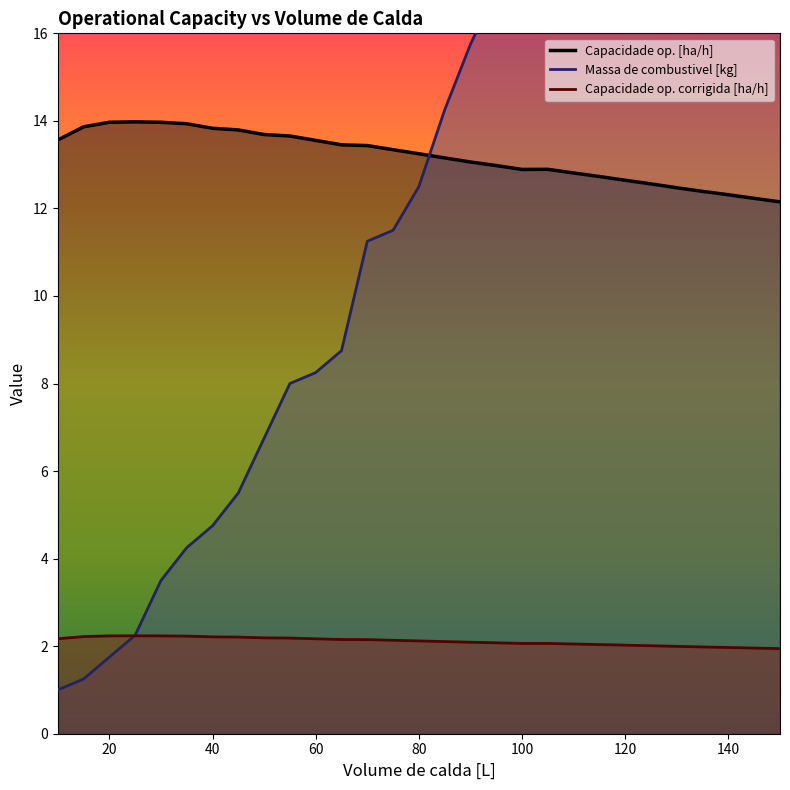

Where do Massa de combustivel [kg] and Capacidade op. corrigida [ha/h] first cross each other?

20 and 25